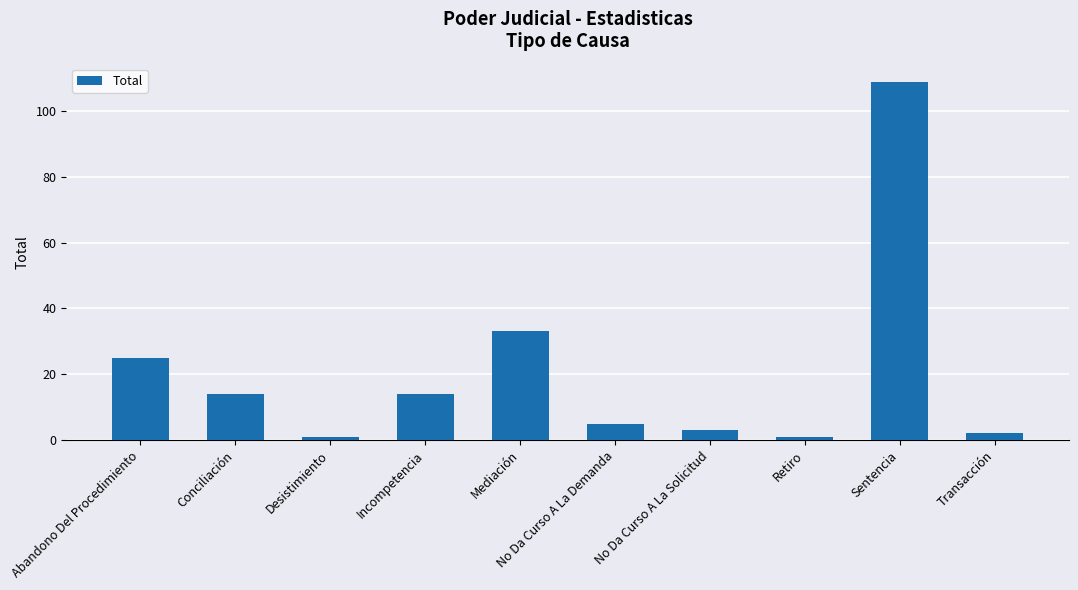

Reading left to right, what are all the values shown in this chart?

Abandono Del Procedimiento=25	Conciliación=14	Desistimiento=1	Incompetencia=14	Mediación=33	No Da Curso A La Demanda=5	No Da Curso A La Solicitud=3	Retiro=1	Sentencia=109	Transacción=2